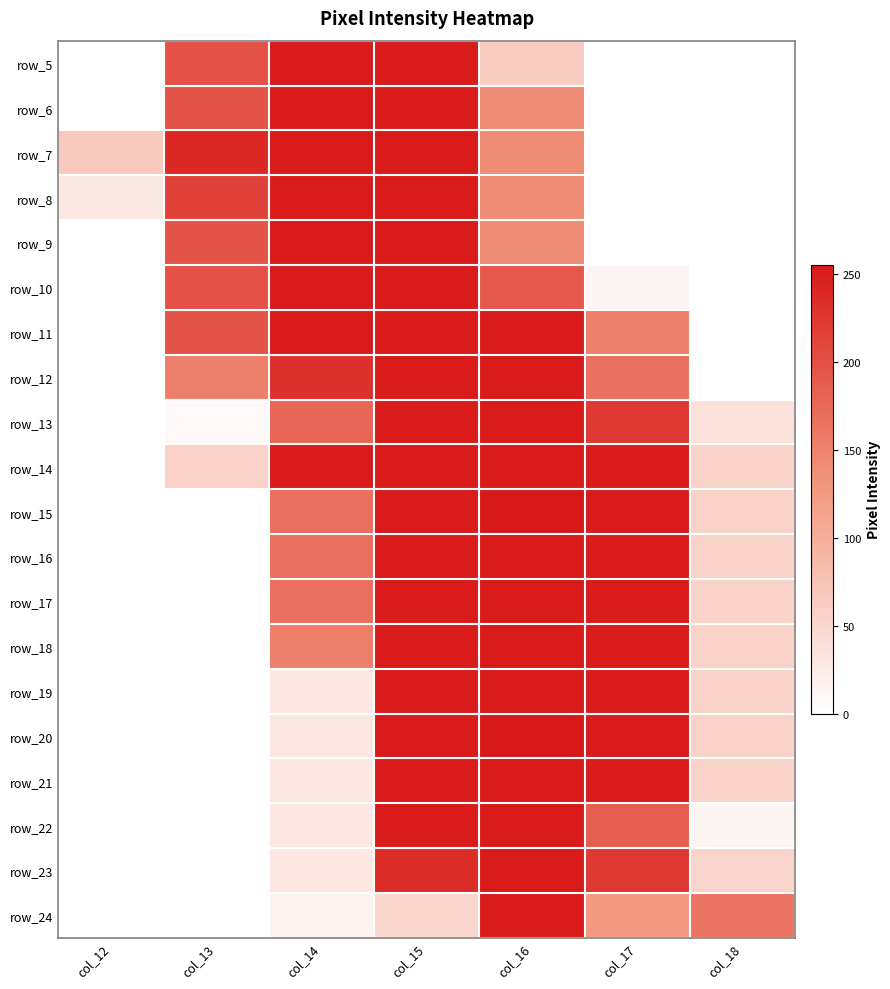

How many positive values does the row_11 series have?

5